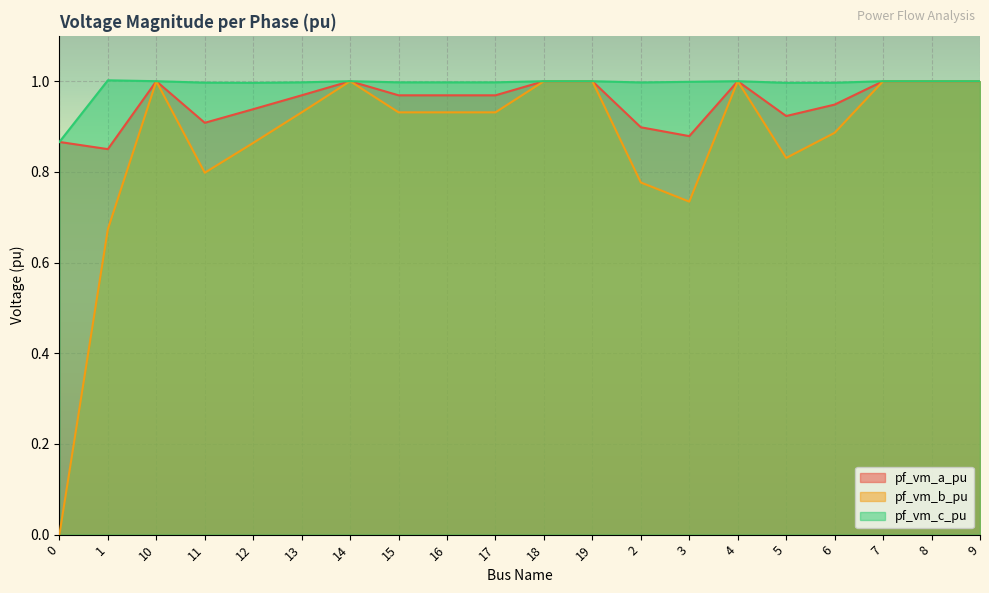

True or false: pf_vm_a_pu and pf_vm_b_pu intersect in this chart.

False